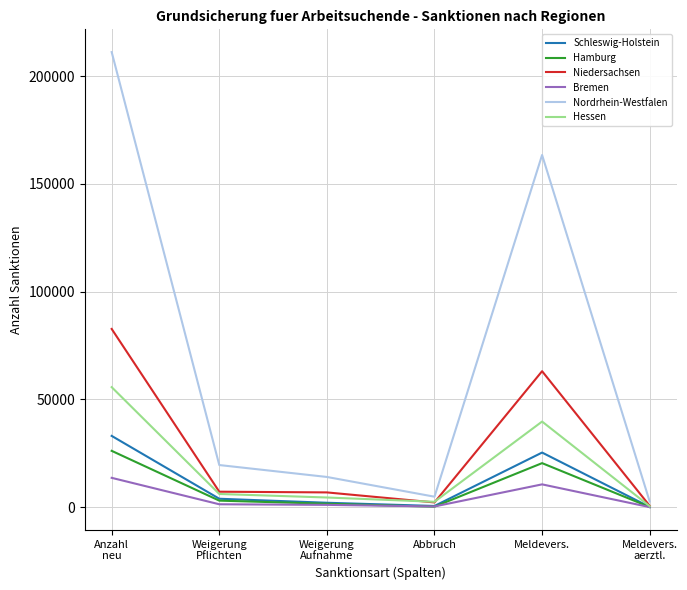

True or false: Niedersachsen has more than 0 interior local peaks.

True